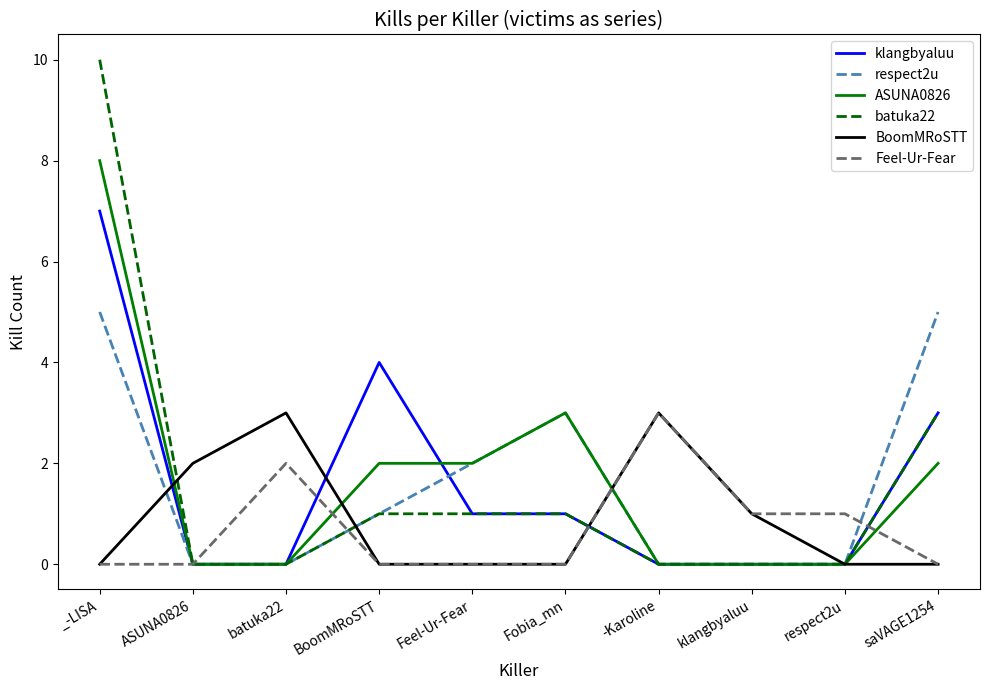

At which category is the sum across all series the highest?

_-LISA